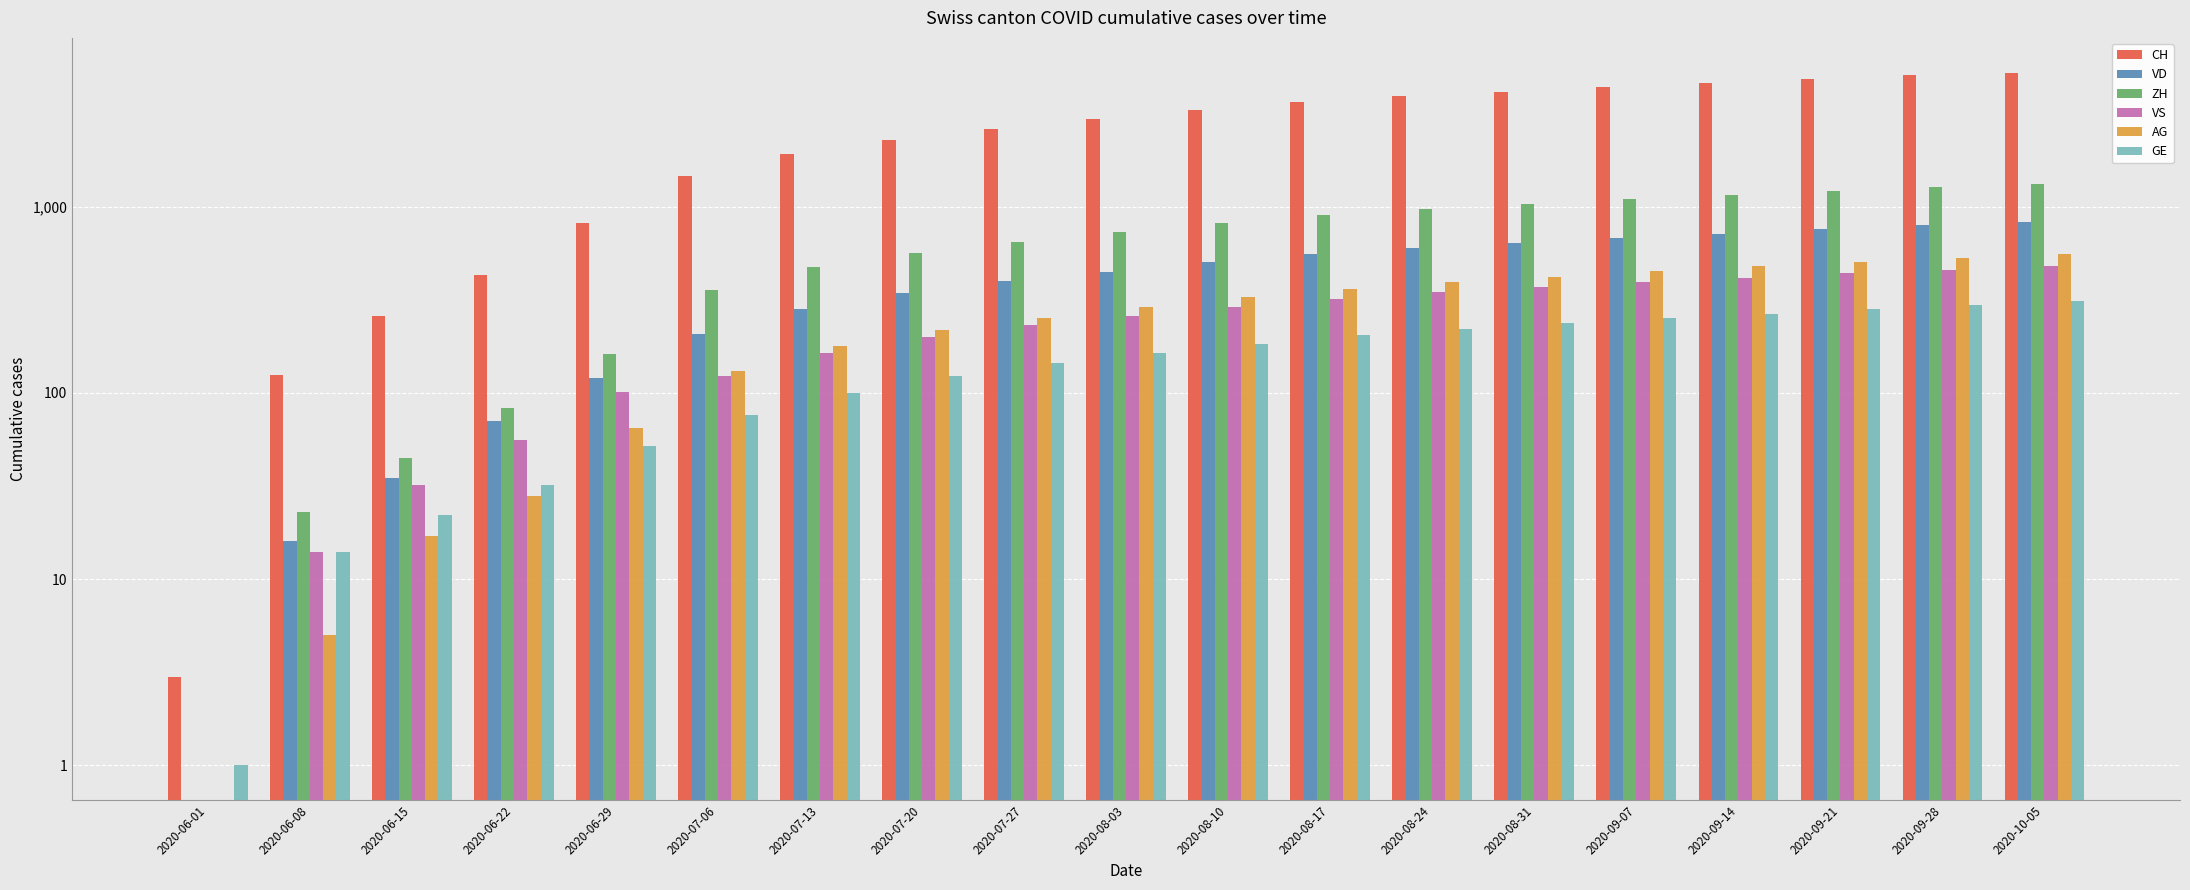

List the labels in order of GE value, largest first.

2020-10-05, 2020-09-28, 2020-09-21, 2020-09-14, 2020-09-07, 2020-08-31, 2020-08-24, 2020-08-17, 2020-08-10, 2020-08-03, 2020-07-27, 2020-07-20, 2020-07-13, 2020-07-06, 2020-06-29, 2020-06-22, 2020-06-15, 2020-06-08, 2020-06-01